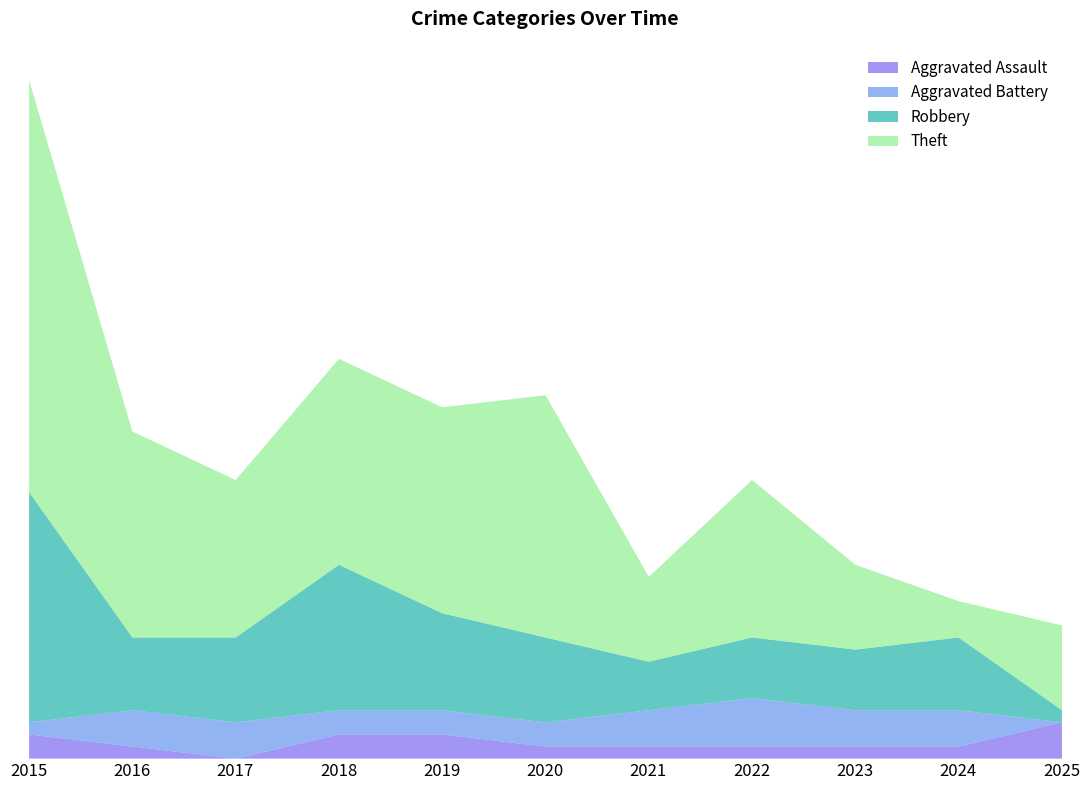

Does the chart have visible grid lines?

No